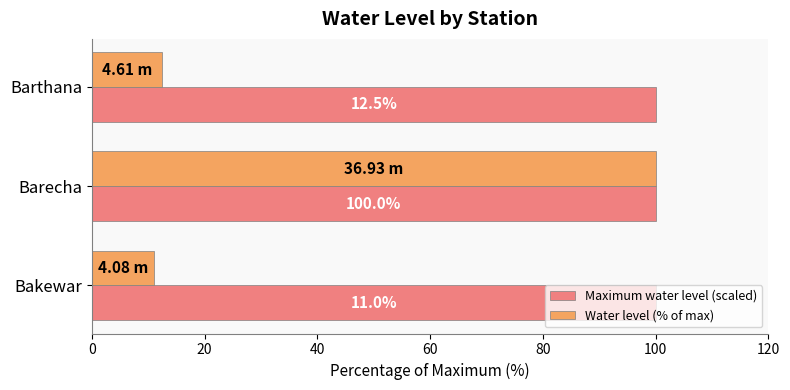

What is the sum of all Maximum water level (scaled) values?

300.0